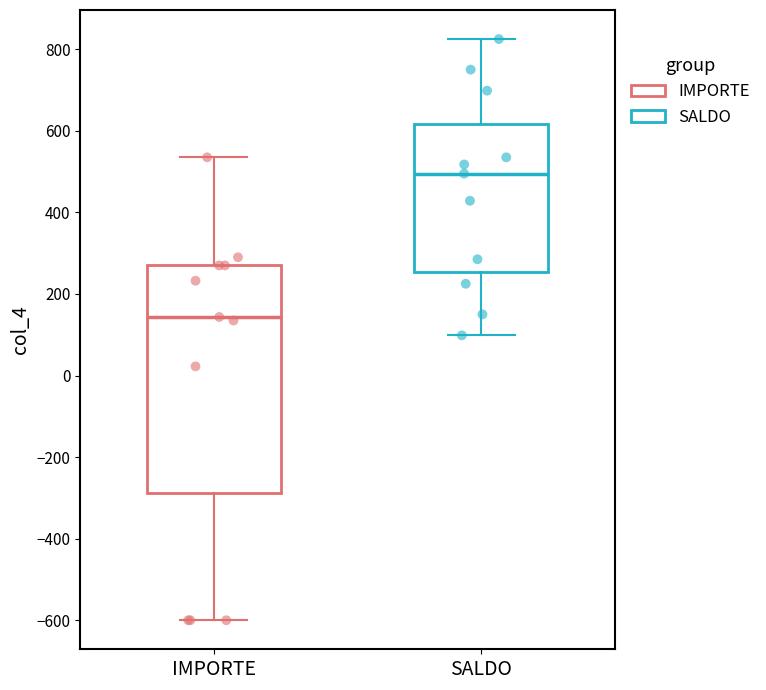

Which box has the lowest median line?

IMPORTE